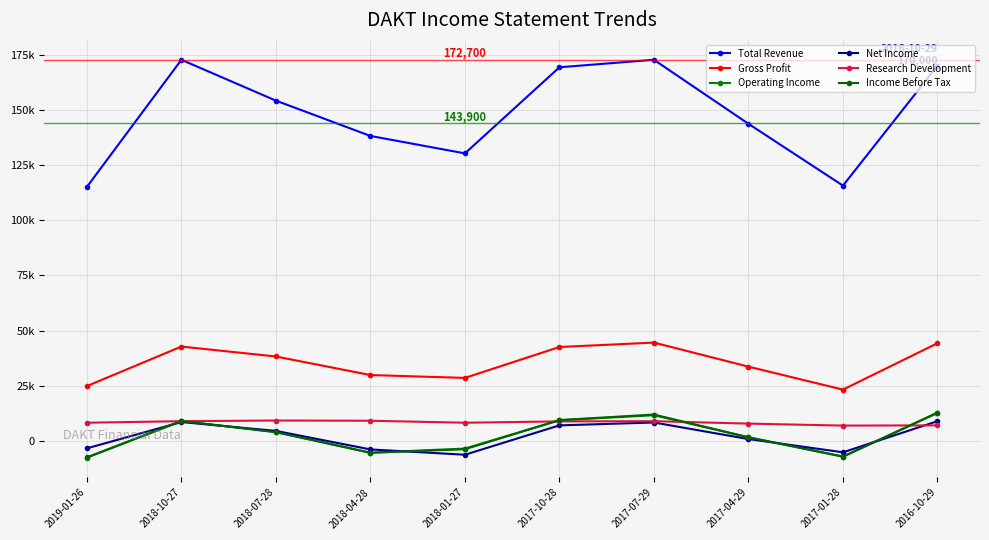

Is the value of Gross Profit at 2016-10-29 greater than the value of Total Revenue at 2018-10-27?

No